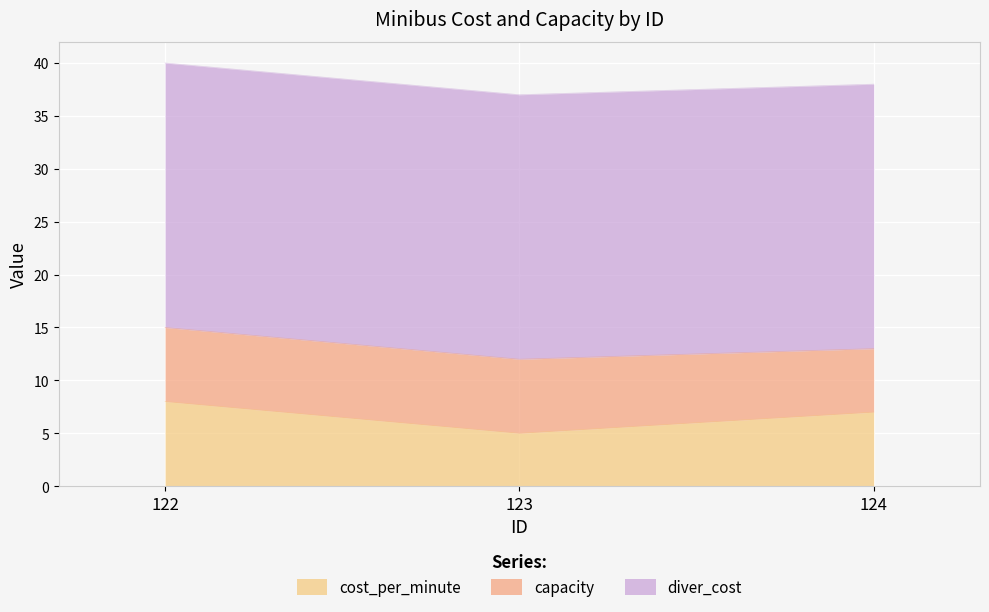

What is the approximate value of diver_cost at 123?

25